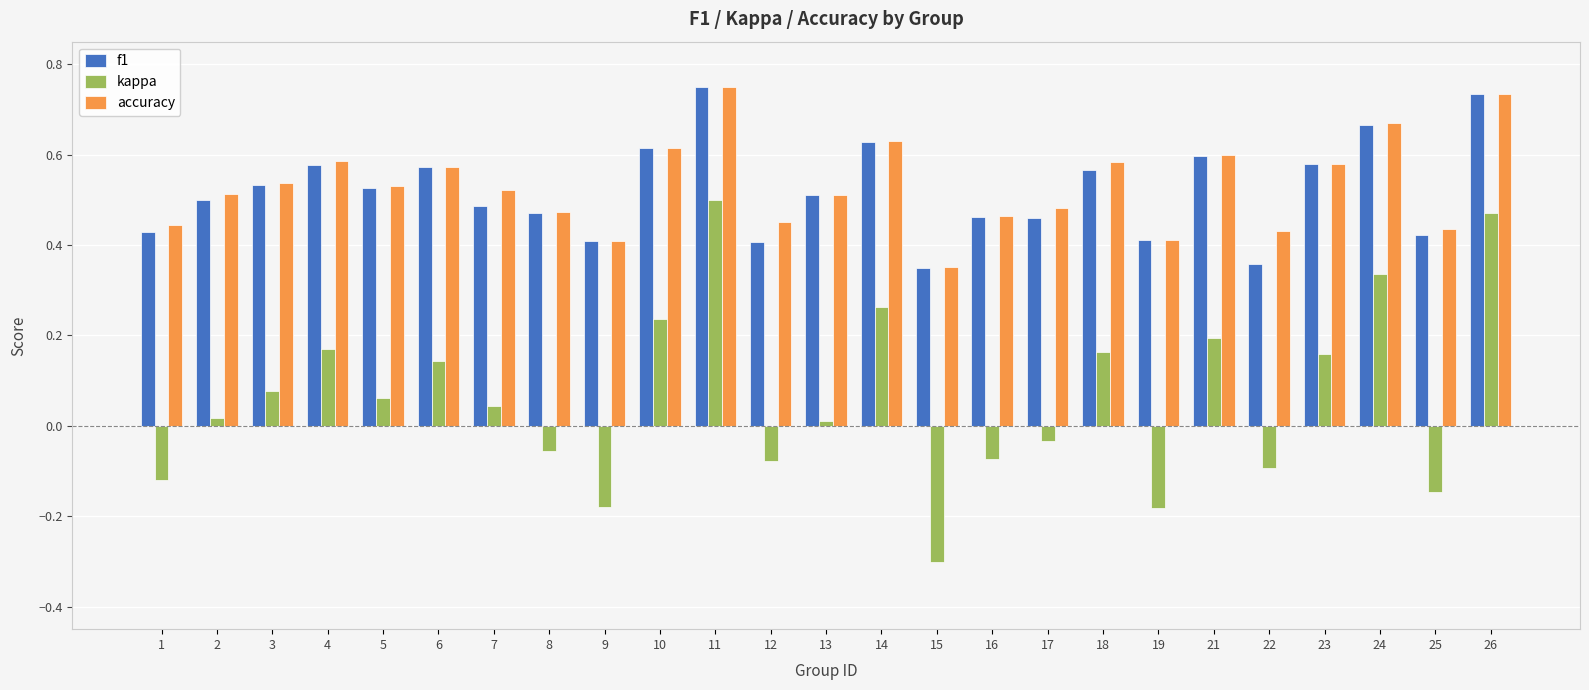

What is the minimum value for kappa?

-0.3